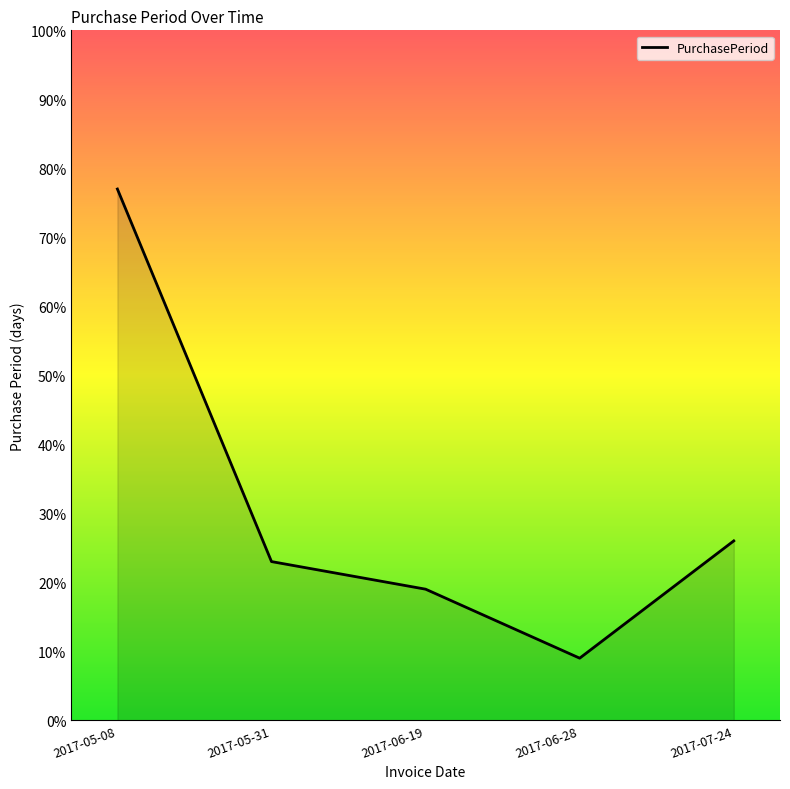

At which category does the data reach its first local valley?

2017-06-28